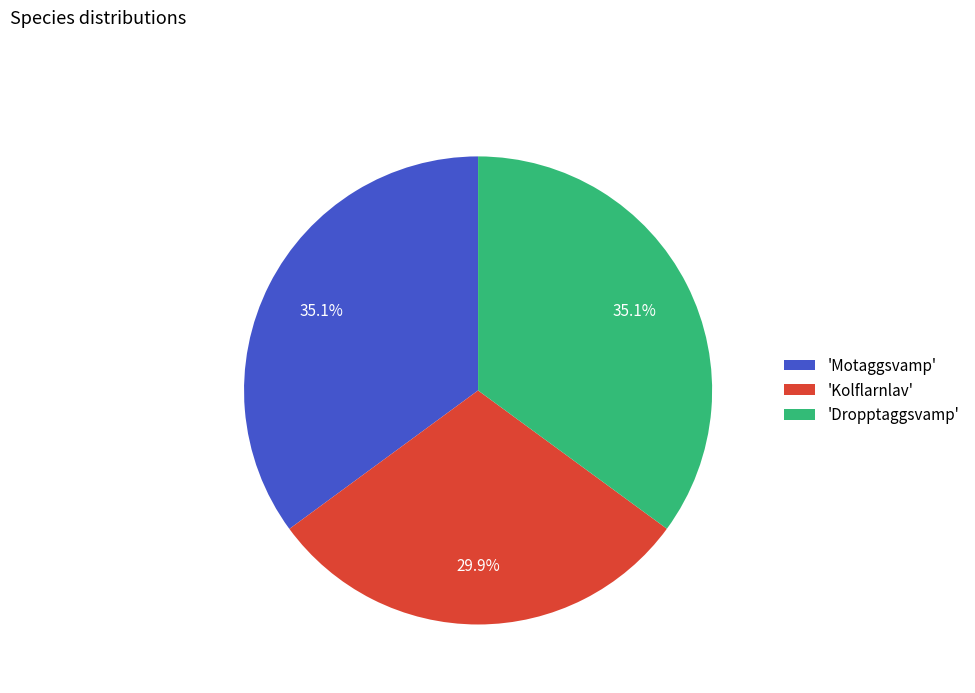

Which category has the smallest portion of the pie?

'Kolflarnlav'